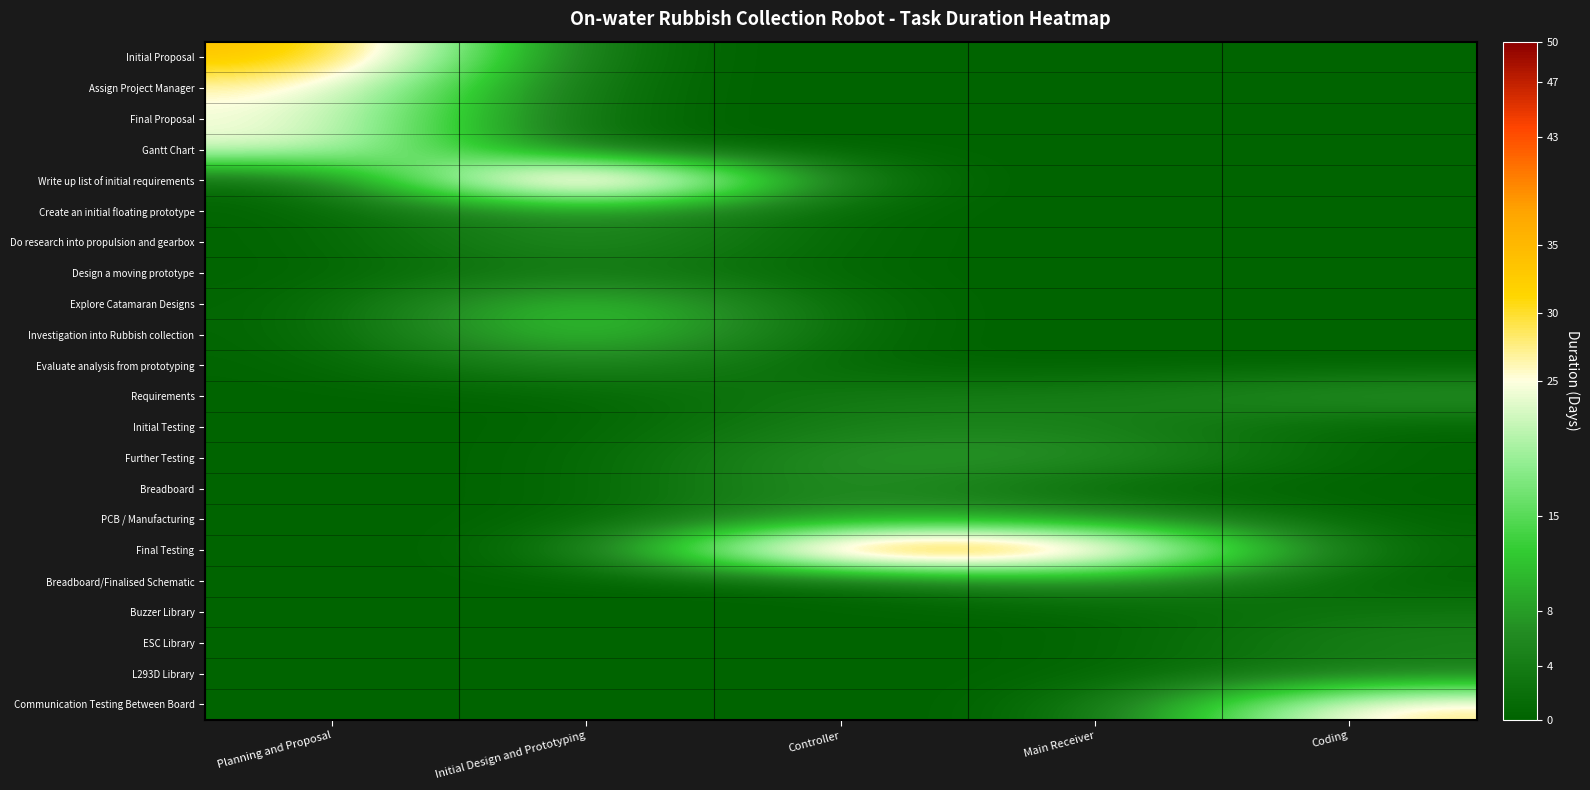

At Main Receiver, list the series in order from smallest to largest.

Initial Proposal, Assign Project Manager, Final Proposal, Gantt Chart, Write up list of initial requirements, Create an initial floating prototype, Do research into propulsion and gearbox, Design a moving prototype, Explore Catamaran Designs, Investigation into Rubbish collection, Evaluate analysis from prototyping, Breadboard, Buzzer Library, ESC Library, L293D Library, Communication Testing Between Board, Requirements, Initial Testing, Further Testing, PCB / Manufacturing, Breadboard/Finalised Schematic, Final Testing